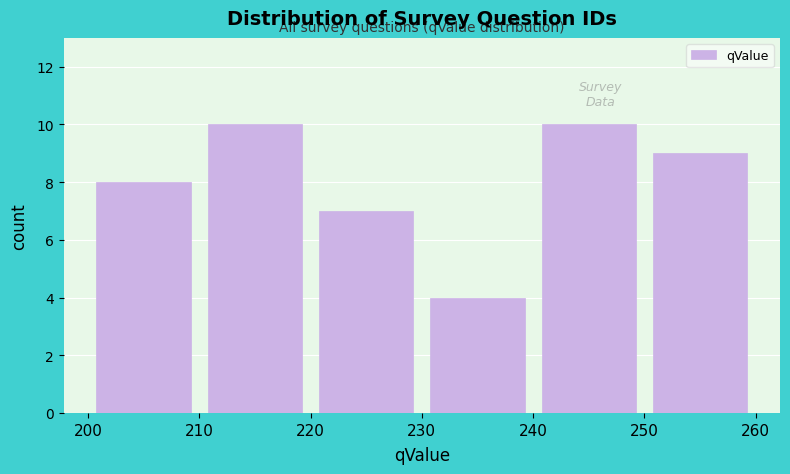

Reading left to right, list every bar in this chart as the range it spans on the x-axis followed by its height. The values are not printed on the chart, so give them approximately, as read against the axis.

200 to 210: 8
210 to 220: 10
220 to 230: 7
230 to 240: 4
240 to 250: 10
250 to 260: 9